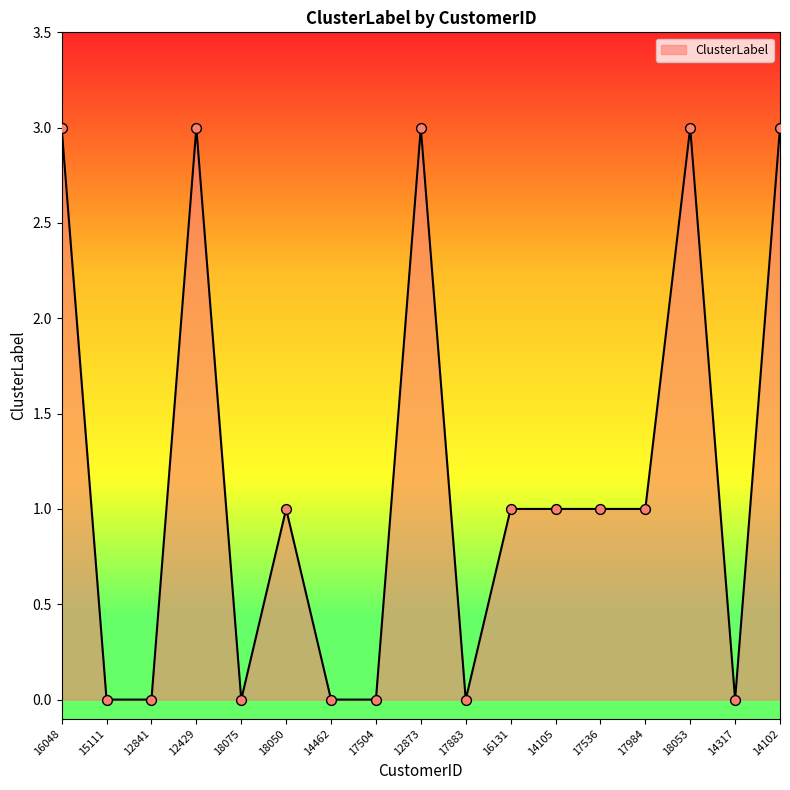

What is the change in value from 12841 to 14105?

+1